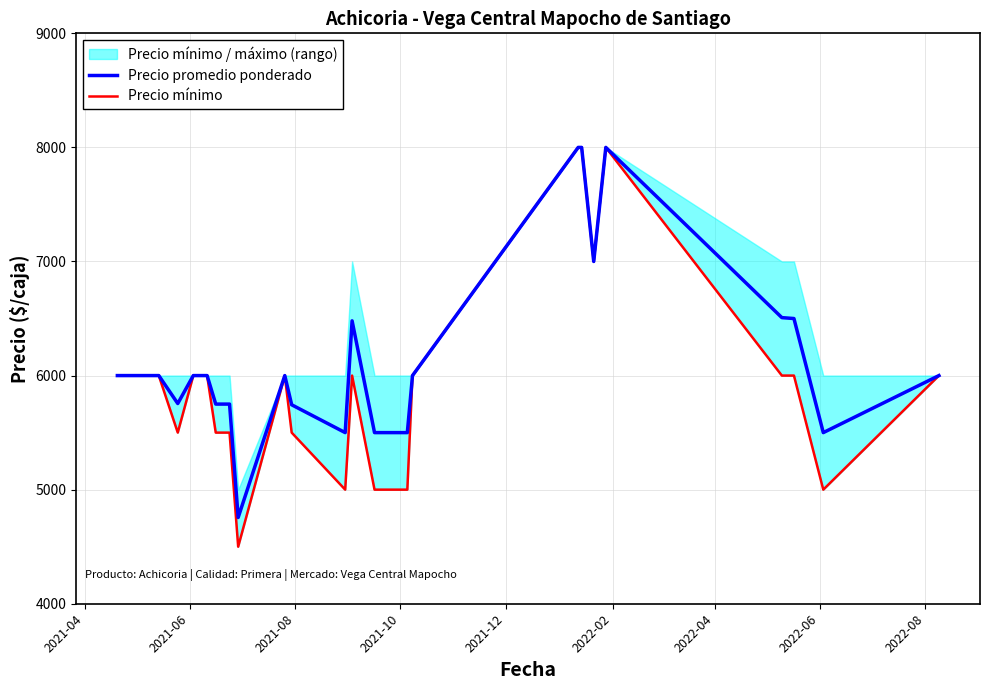

How many data points in Precio promedio ponderado are less than 6000?

10